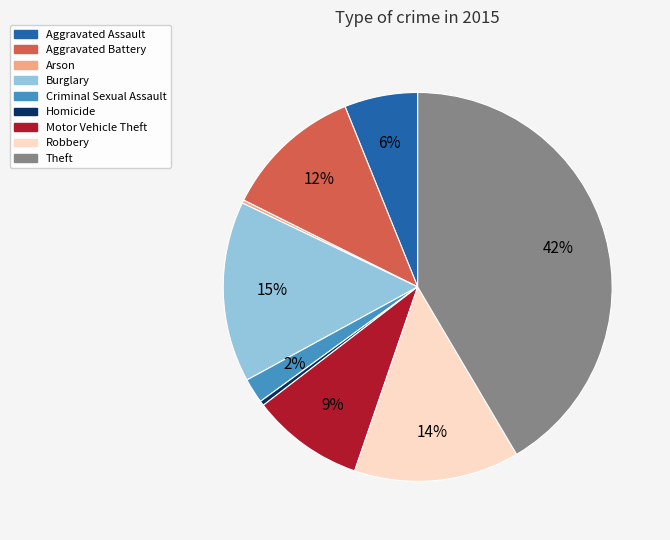

To the nearest percent, what is the combined percentage of Criminal Sexual Assault and Aggravated Battery?

14%